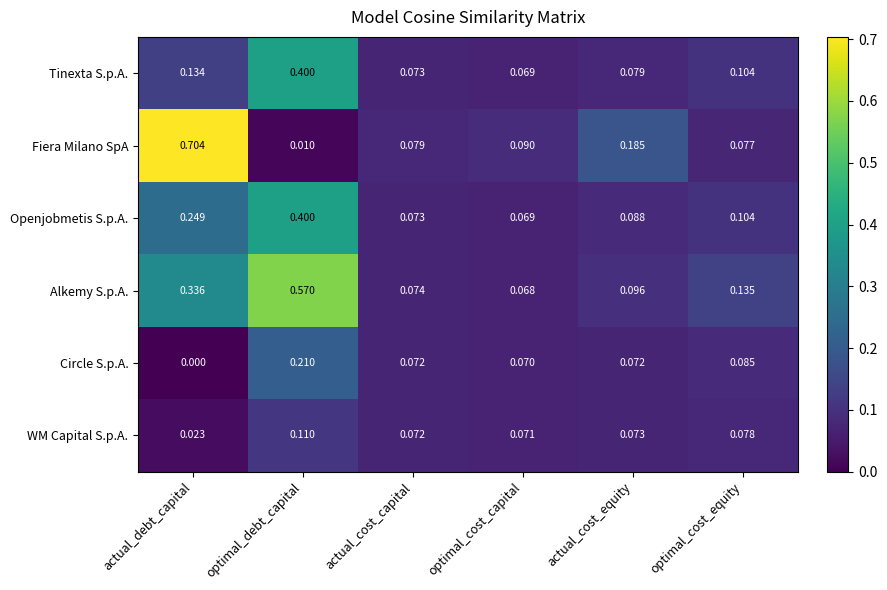

Where is Openjobmetis S.p.A. nearest to the value 0?

optimal_cost_capital